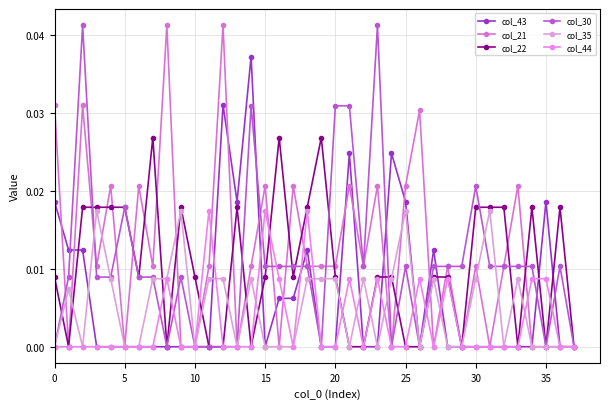

How many lines are shown in the chart?

6